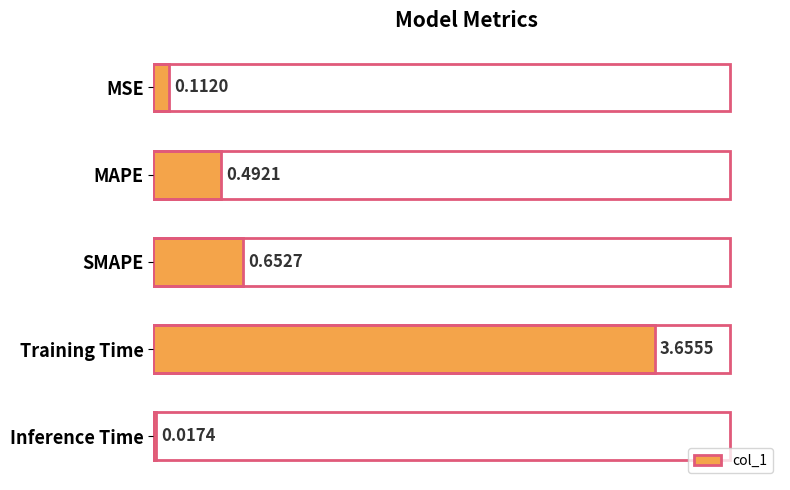

How many bars are there in total?

5